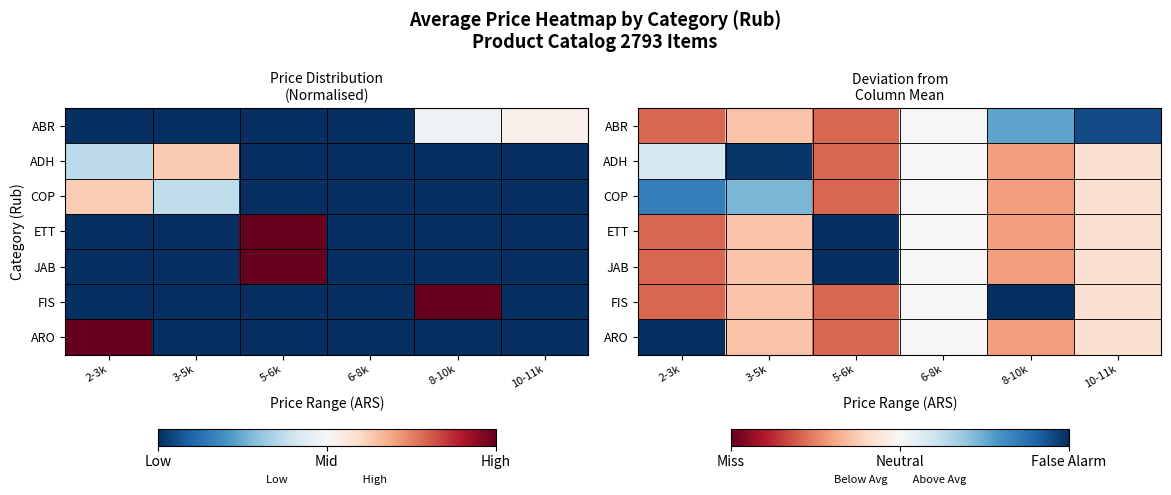

How many series are shown in this chart?

7